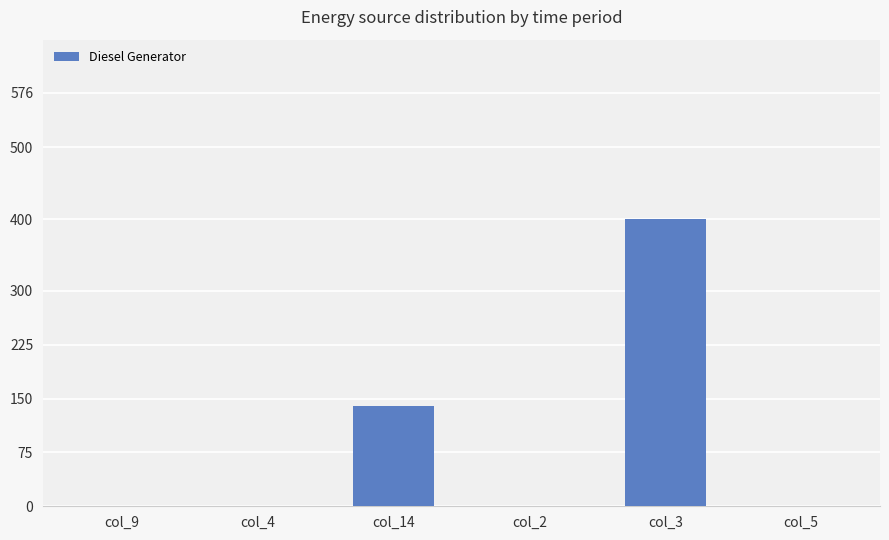

At which category does the chart reach its peak across all series?

col_3